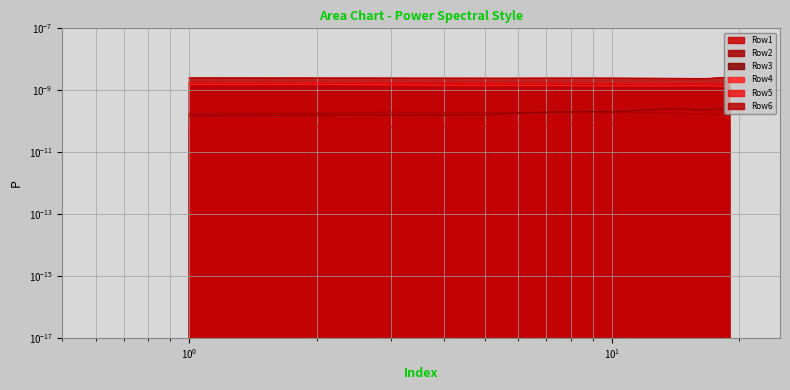

Which label corresponds to the smallest value in the chart?

1